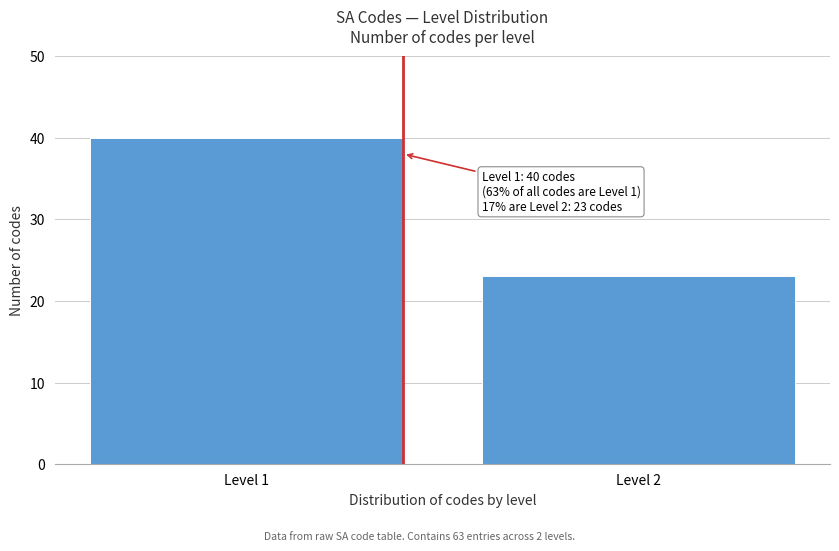

Reading right to left, list all the values displayed in this chart.

Level 2=23	Level 1=40